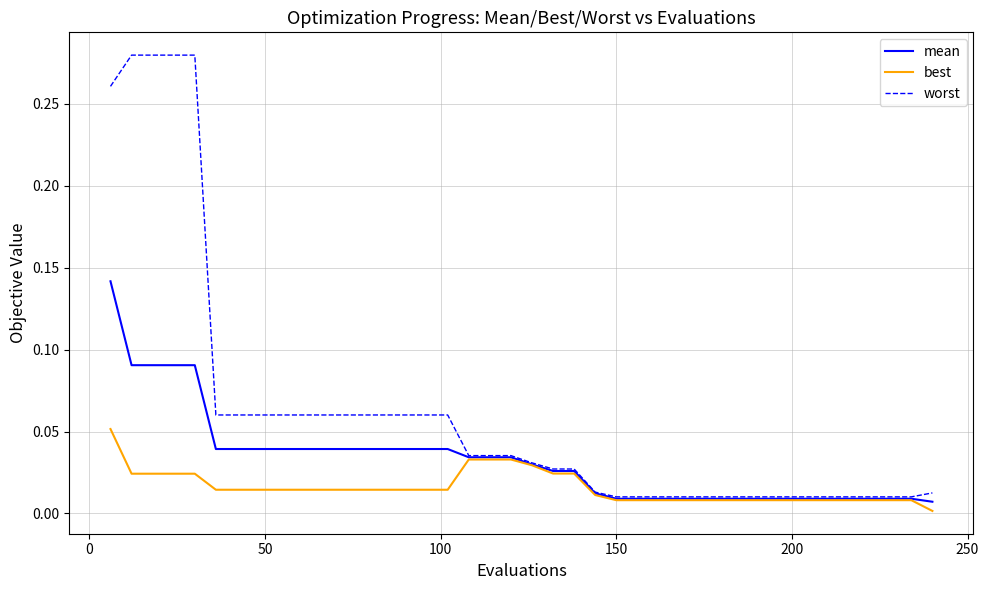

What is the sum of all worst values?

2.5